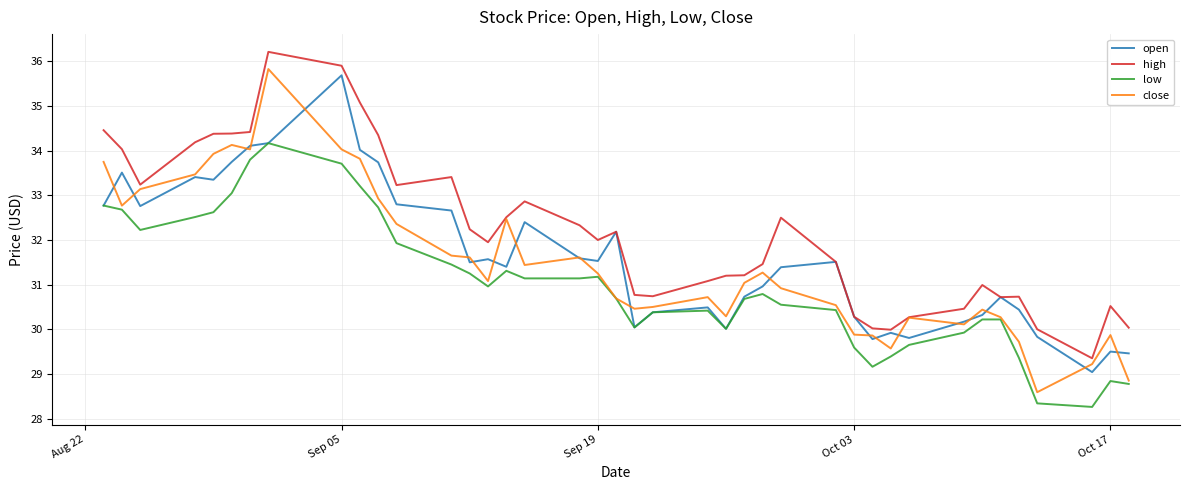

What is the highest value of the open series?

35.7